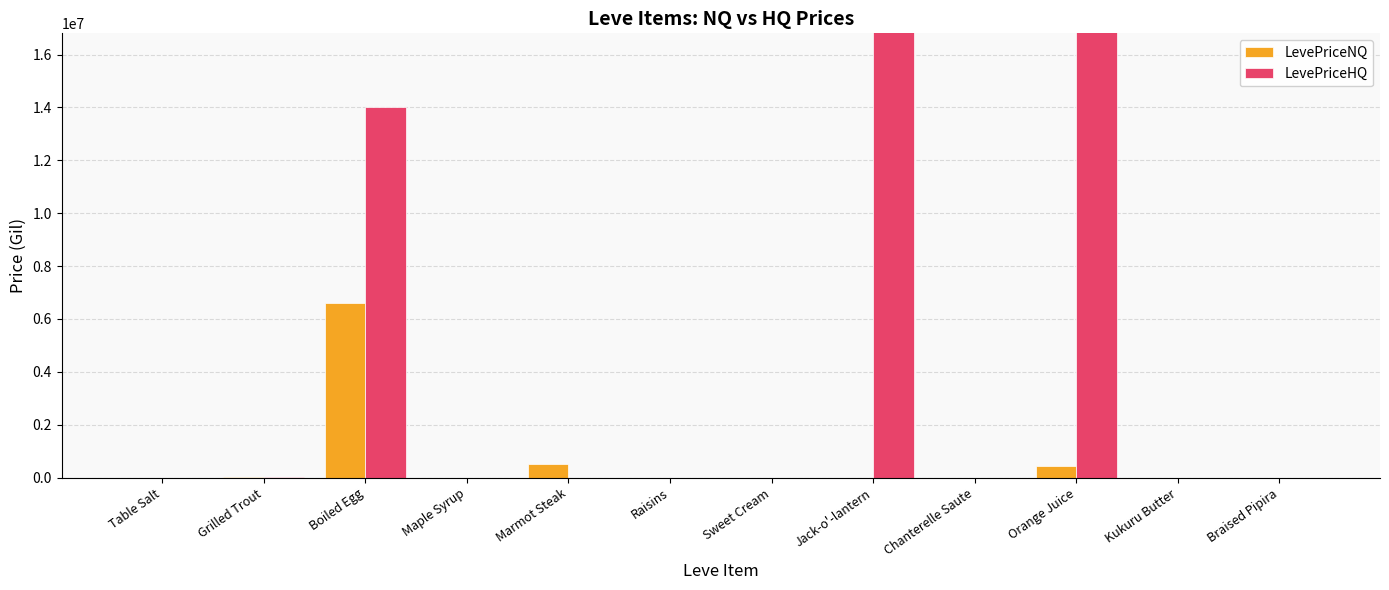

How many data points in LevePriceHQ are less than 3000?

6